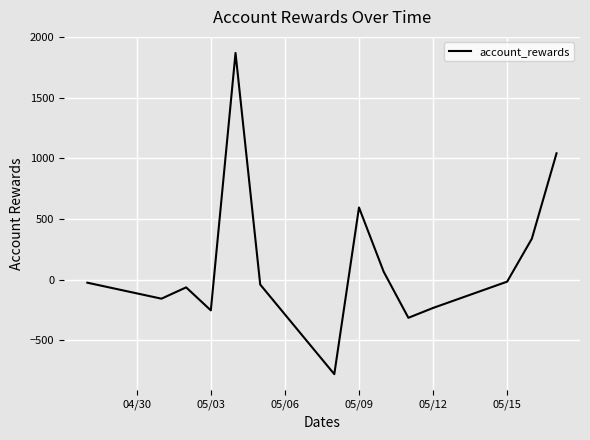

What is the smallest value displayed?

-781.3